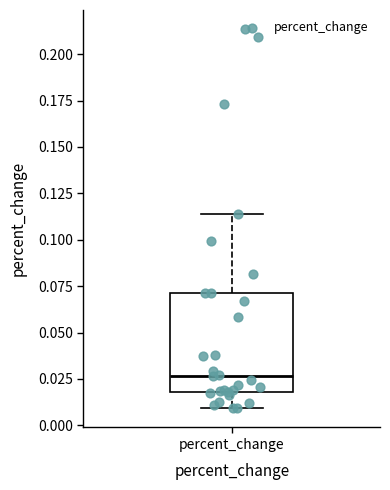

Where does the lower whisker of the box for percent_change end on the y-axis? The values are not printed on the chart, so give them approximately, as read against the axis.

0.010